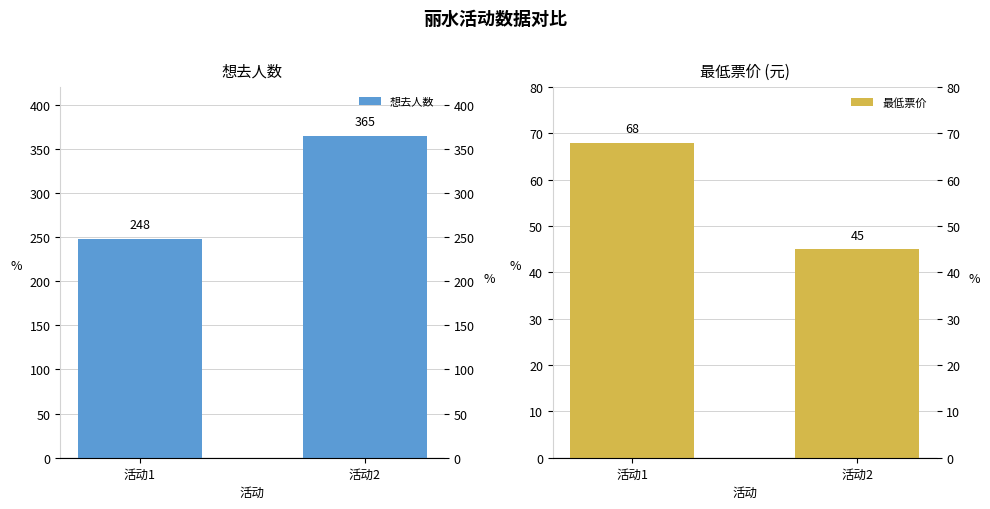

What is the value of the 最低票价 bar at the 1st from the left?

68